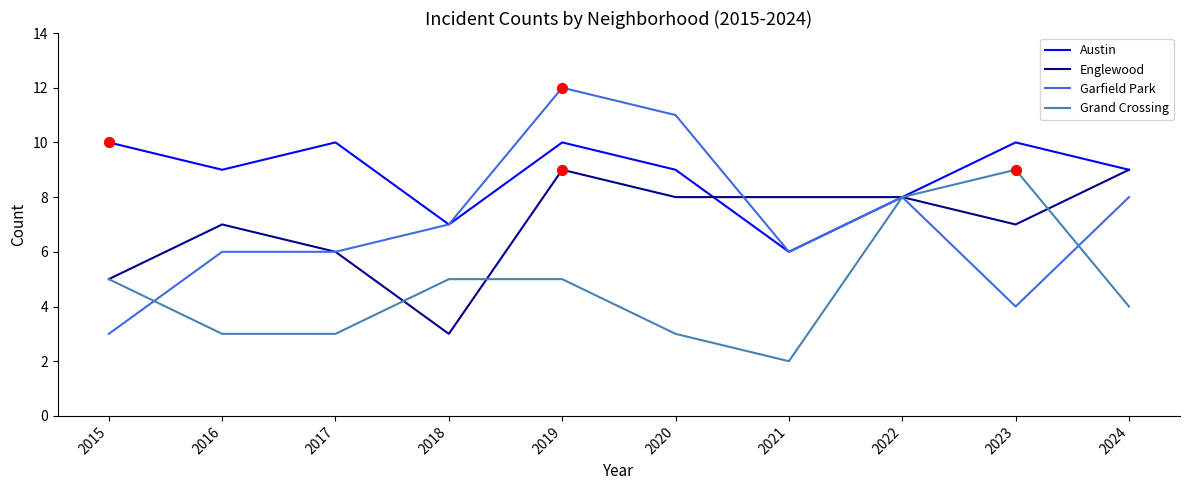

What is the total value across all series at 2015?

23